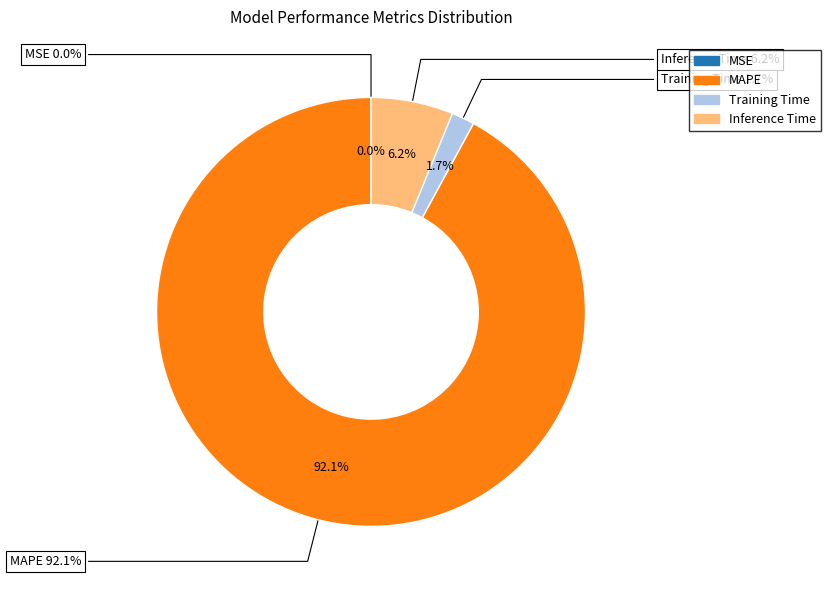

How many segments does this pie chart have?

4